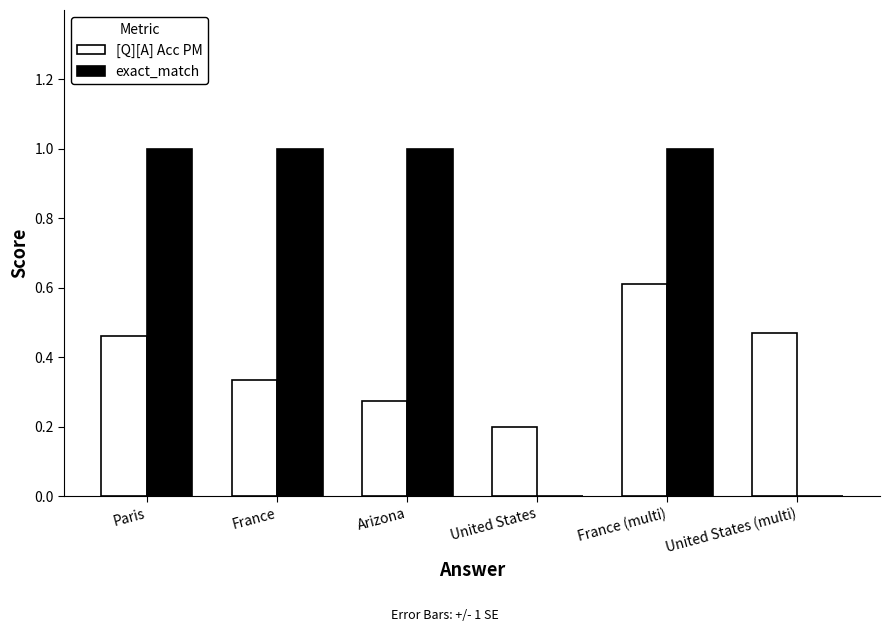

How many series are shown in this chart?

2